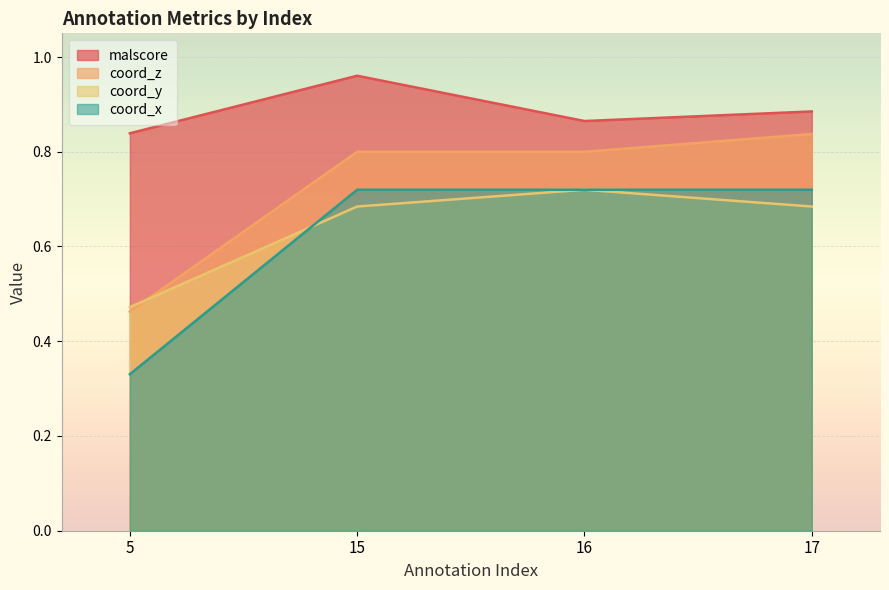

What is the total value across all series at 16?

3.1